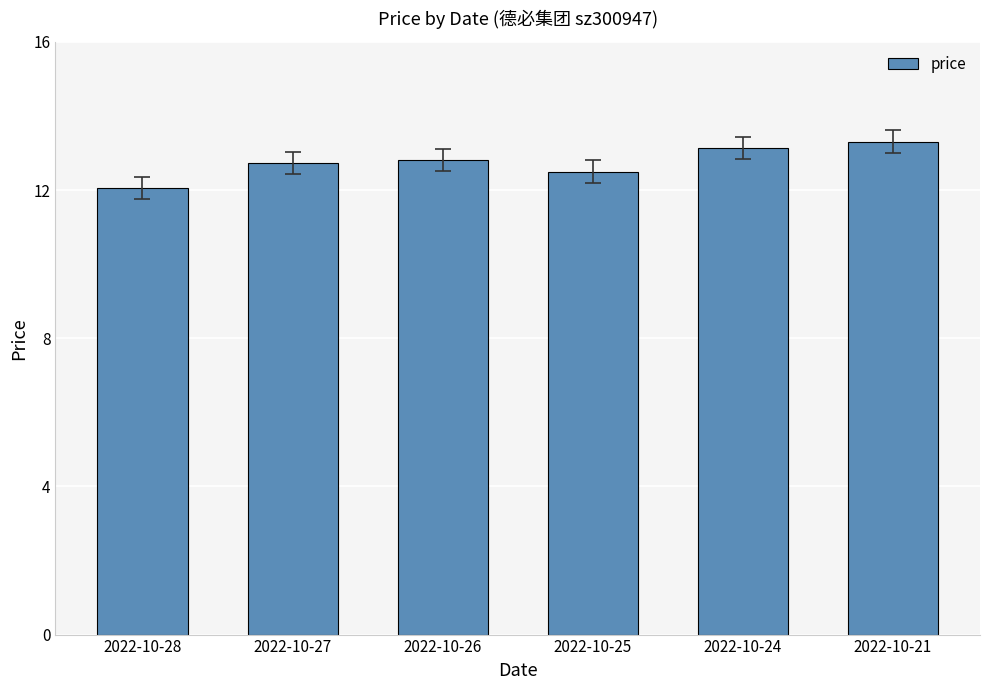

What is the change in value from 2022-10-26 to 2022-10-24?

+0.3